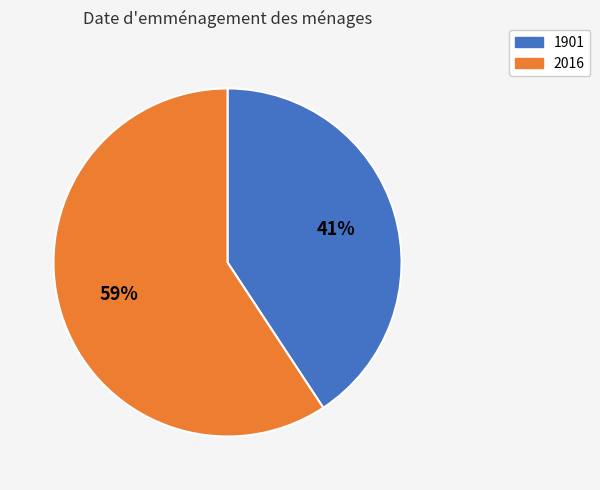

True or false: 1901 accounts for 41% of the total.

True